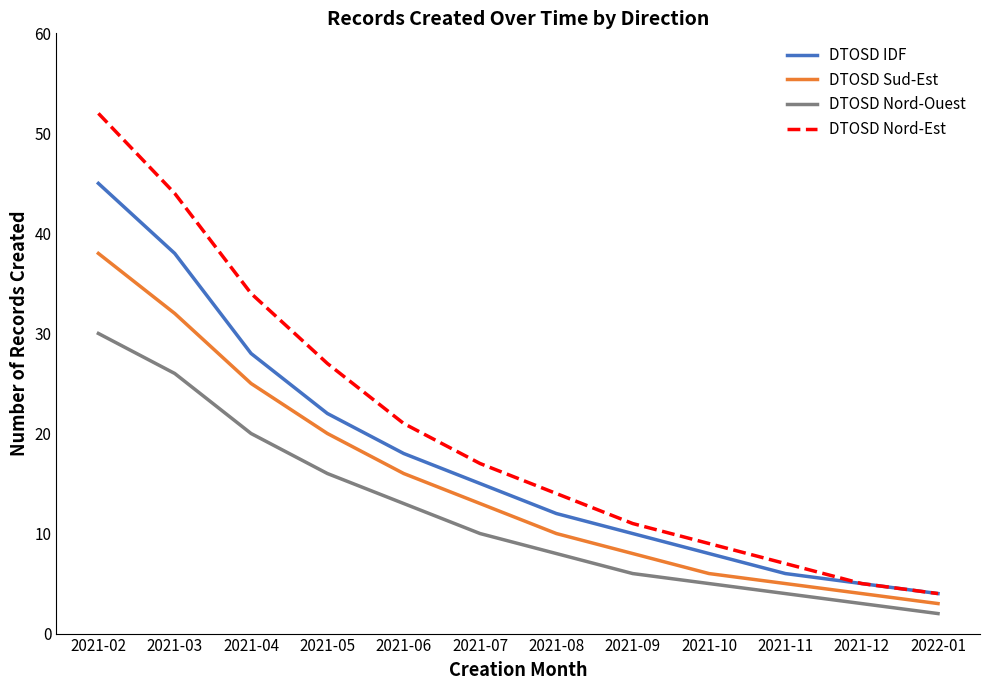

Reading left to right, transcribe all the data shown in this chart.

DTOSD IDF: 45	38	28	22	18	15	12	10	8	6	5	4
DTOSD Sud-Est: 38	32	25	20	16	13	10	8	6	5	4	3
DTOSD Nord-Ouest: 30	26	20	16	13	10	8	6	5	4	3	2
DTOSD Nord-Est: 52	44	34	27	21	17	14	11	9	7	5	4